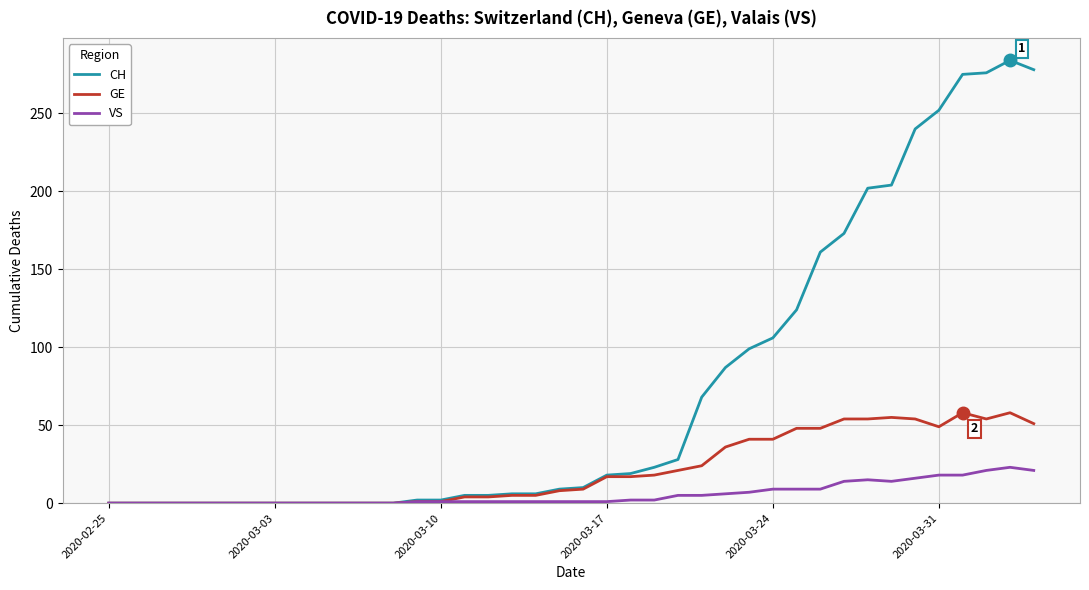

Which series has the widest spread of values?

CH